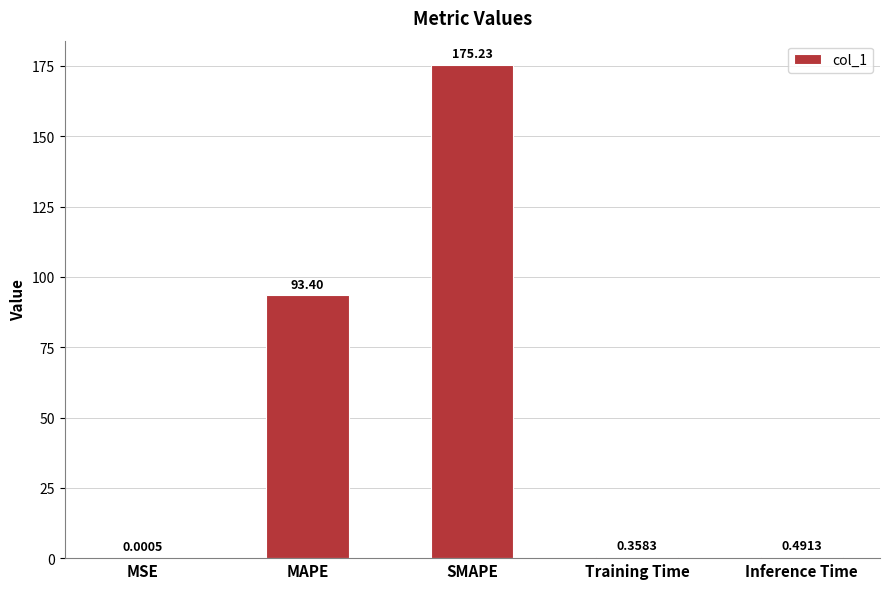

The value at SMAPE is 175.2. True or false?

True